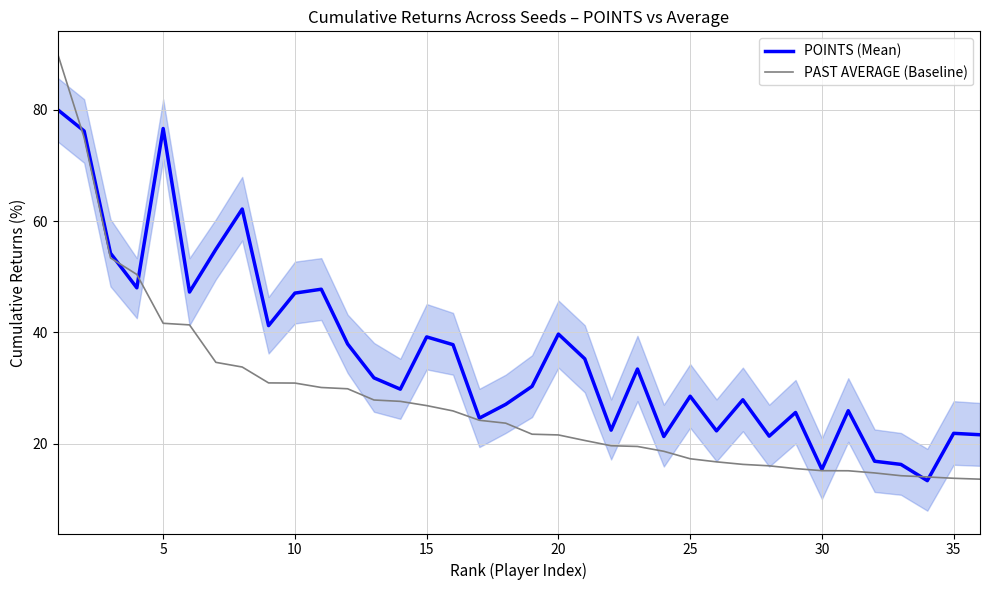

Does the chart have visible grid lines?

Yes